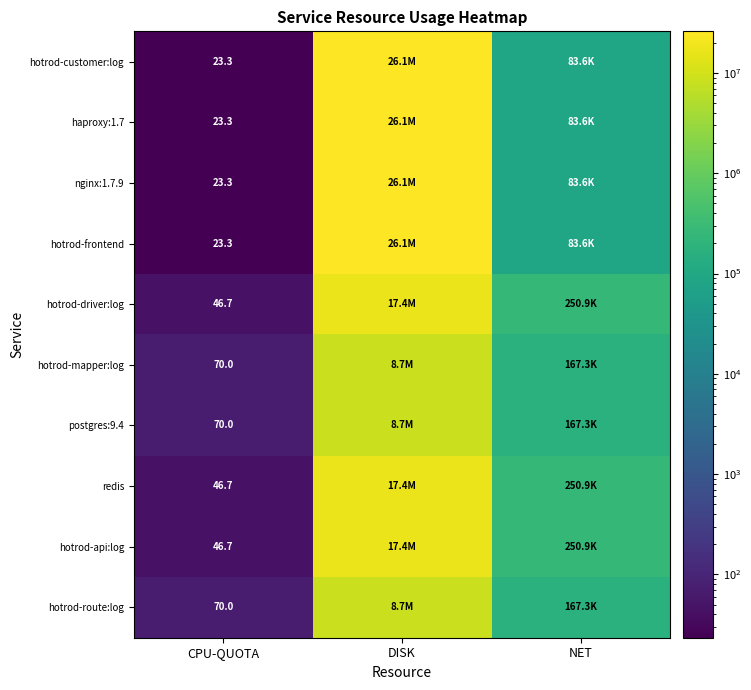

What is the smallest value displayed?

23.3